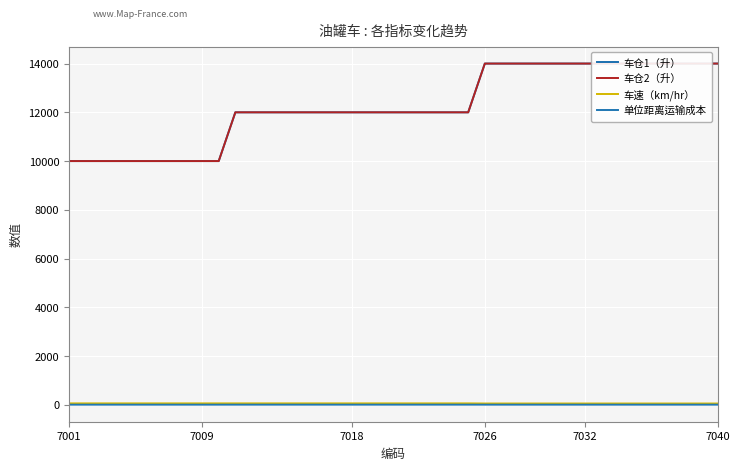

True or false: 车速（km/hr） has more than 0 points higher than both neighbors.

False